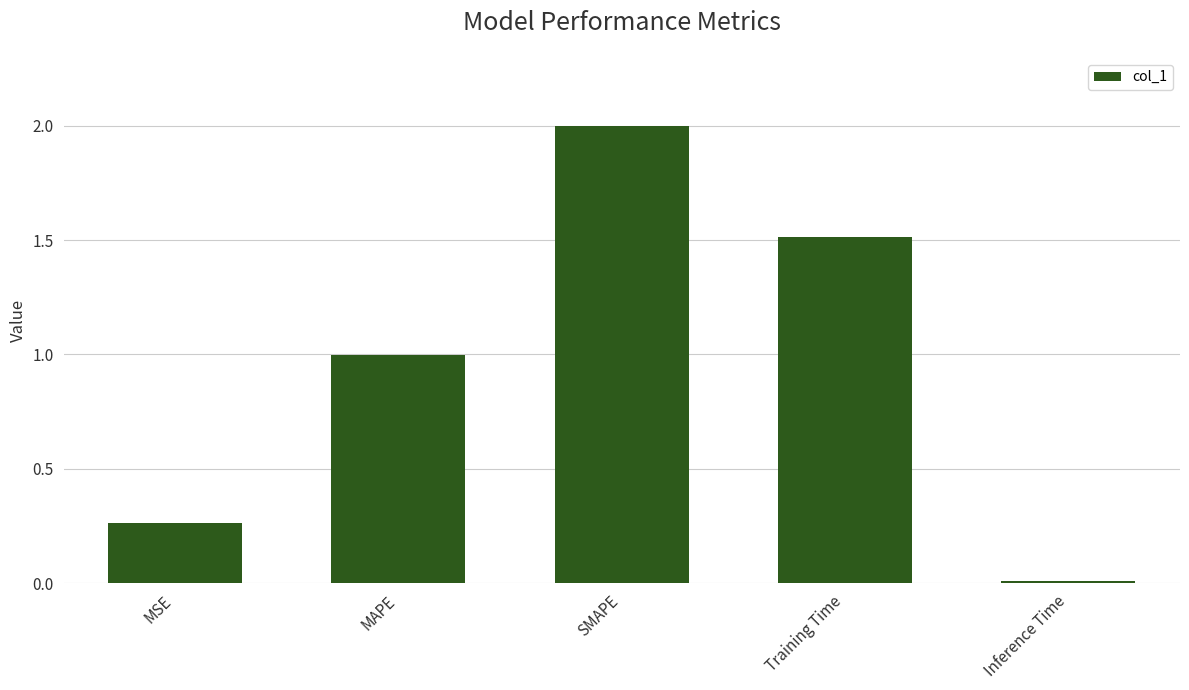

How many data points does each series have?

5